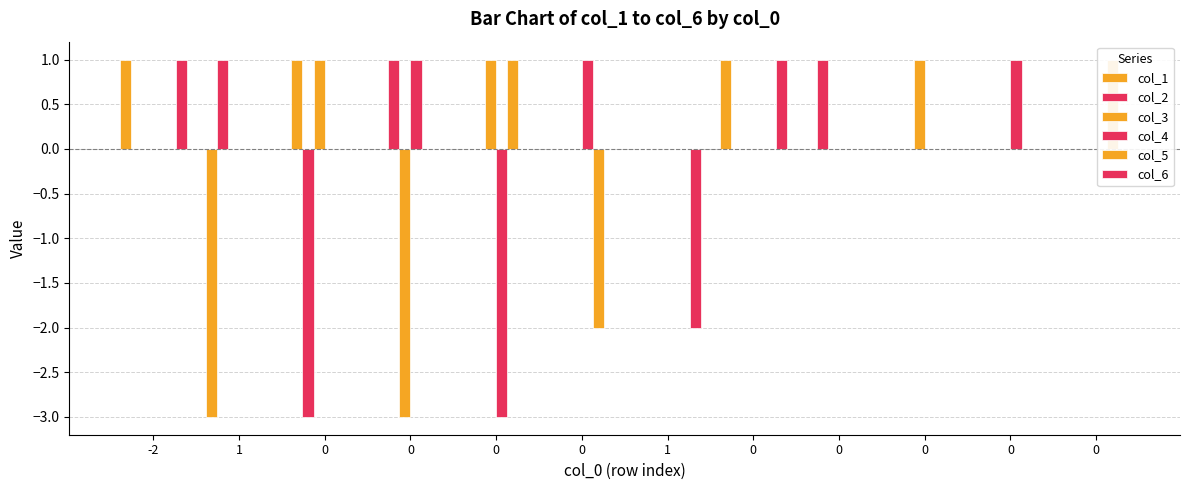

What is the minimum value shown in the chart?

-3